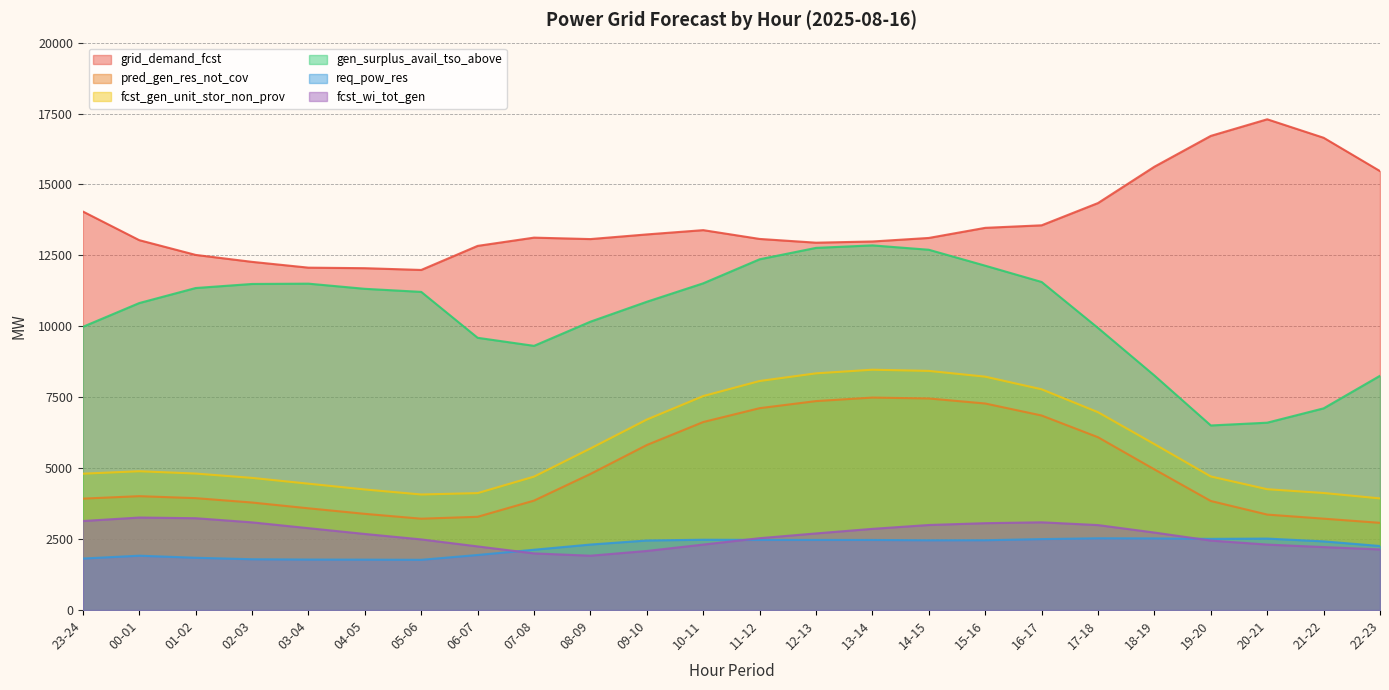

True or false: fcst_gen_unit_stor_non_prov and gen_surplus_avail_tso_above intersect in this chart.

False